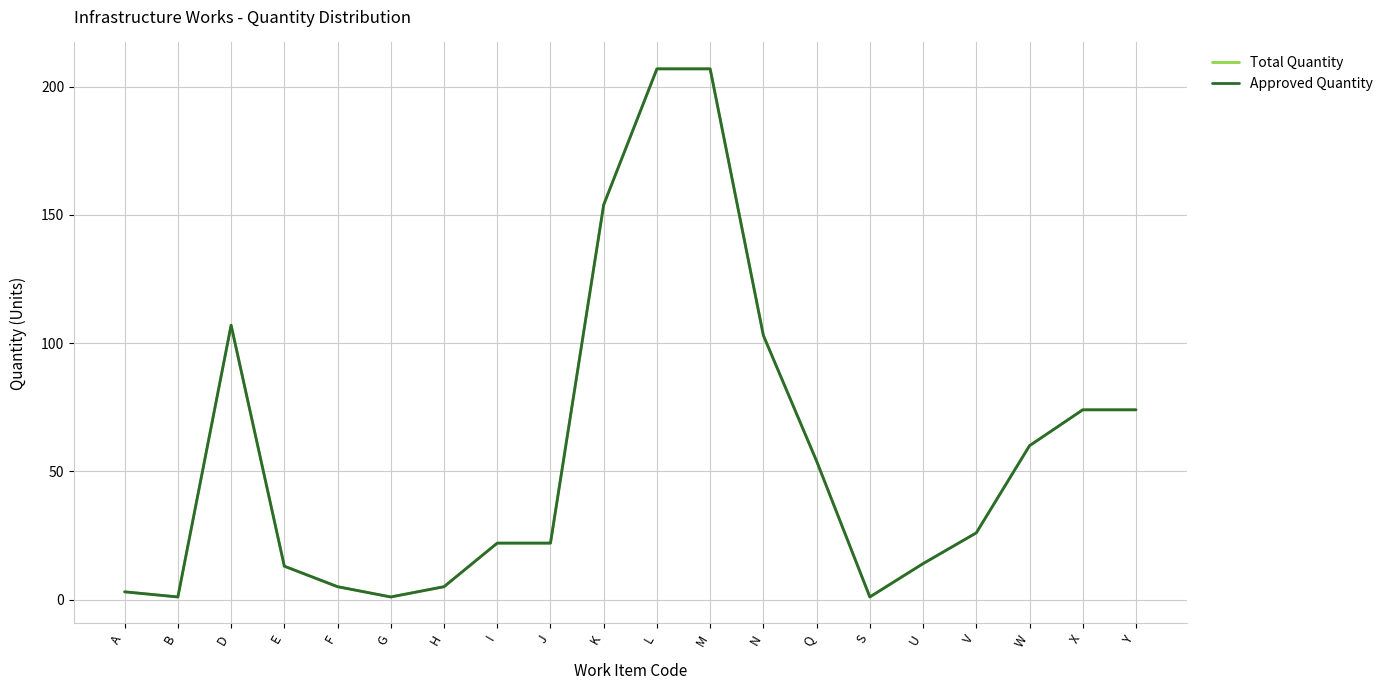

Does the chart have visible grid lines?

Yes